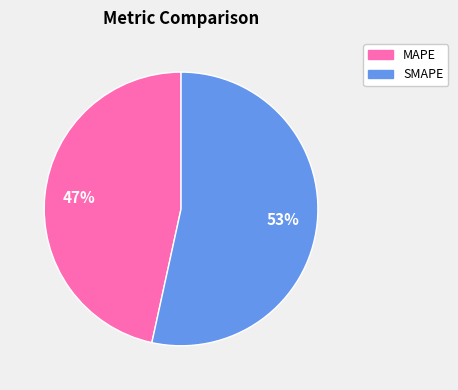

True or false: SMAPE accounts for 53% of the total.

True